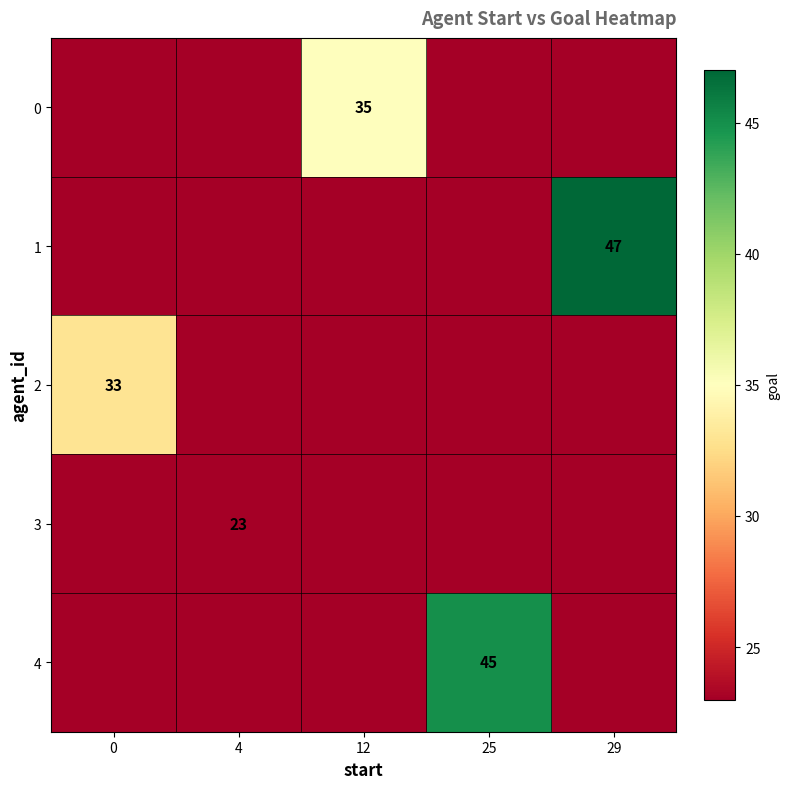

At which category does the chart reach its peak across all series?

29